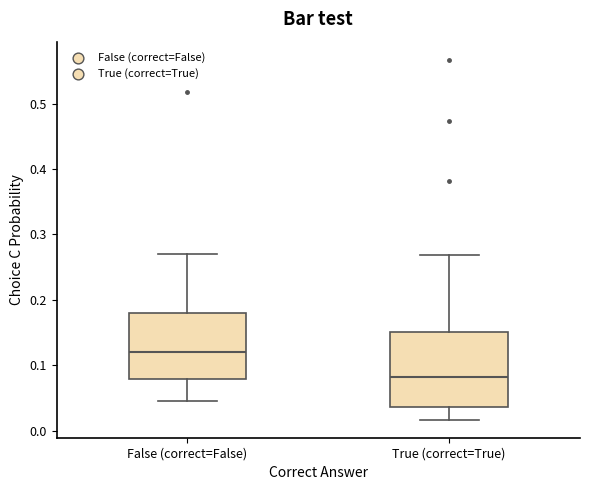

Reading left to right, transcribe this box plot: for each box, give where its median line is, the range the box spans, and where its two whiskers end, as read against the y-axis. The values are not printed on the chart, so give them approximately, as read against the axis.

False (correct=False): median 0.12, box 0.08 to 0.18, whiskers 0.05 to 0.27
True (correct=True): median 0.08, box 0.04 to 0.15, whiskers 0.02 to 0.27